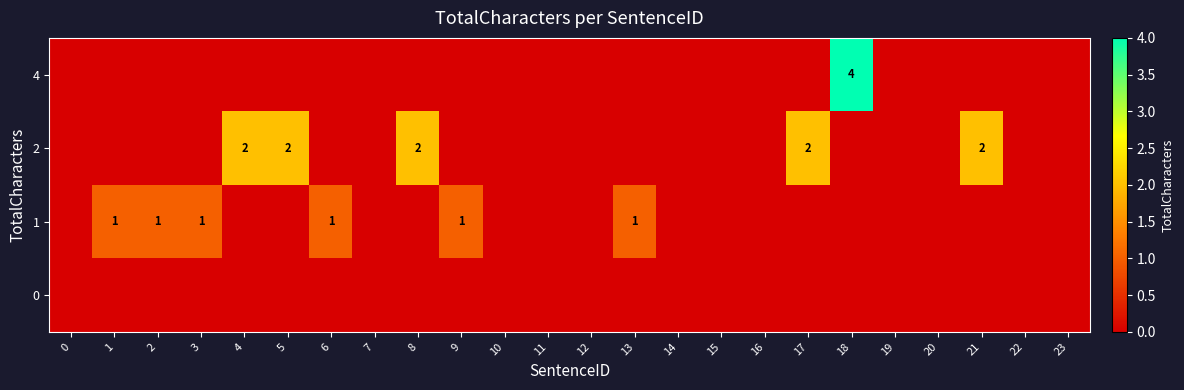

List the labels in order of row_0 value, smallest first.

0, 1, 2, 3, 4, 5, 6, 7, 8, 9, 10, 11, 12, 13, 14, 15, 16, 17, 19, 20, 21, 22, 23, 18